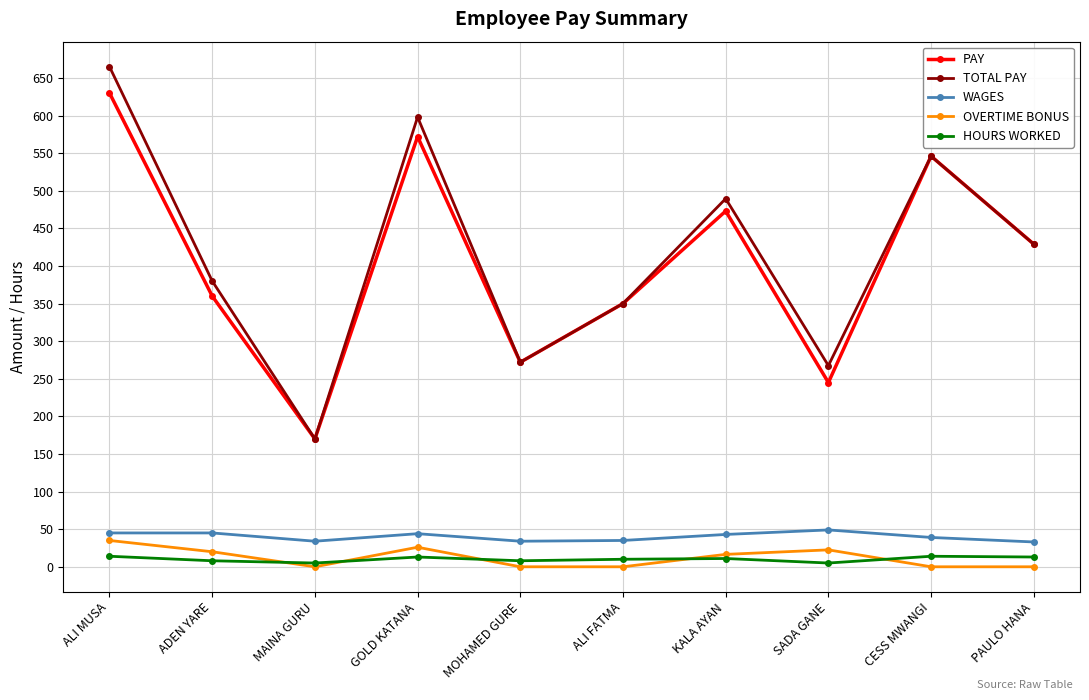

At which category does PAY reach its first local peak?

GOLD KATANA